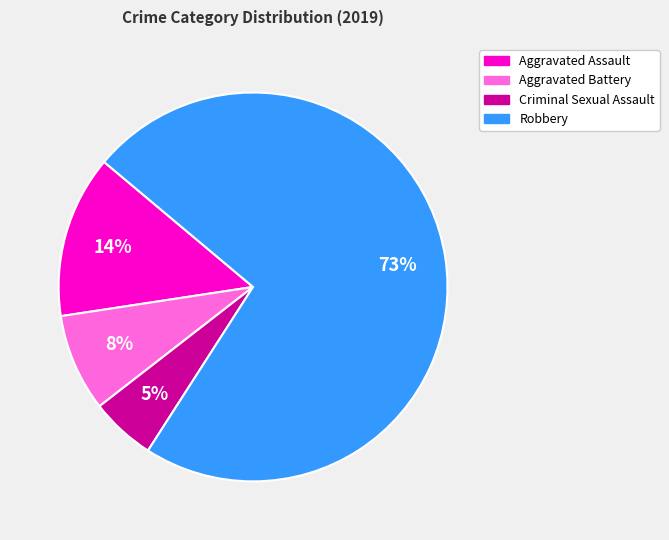

Between Criminal Sexual Assault and Aggravated Battery, which is larger?

Aggravated Battery